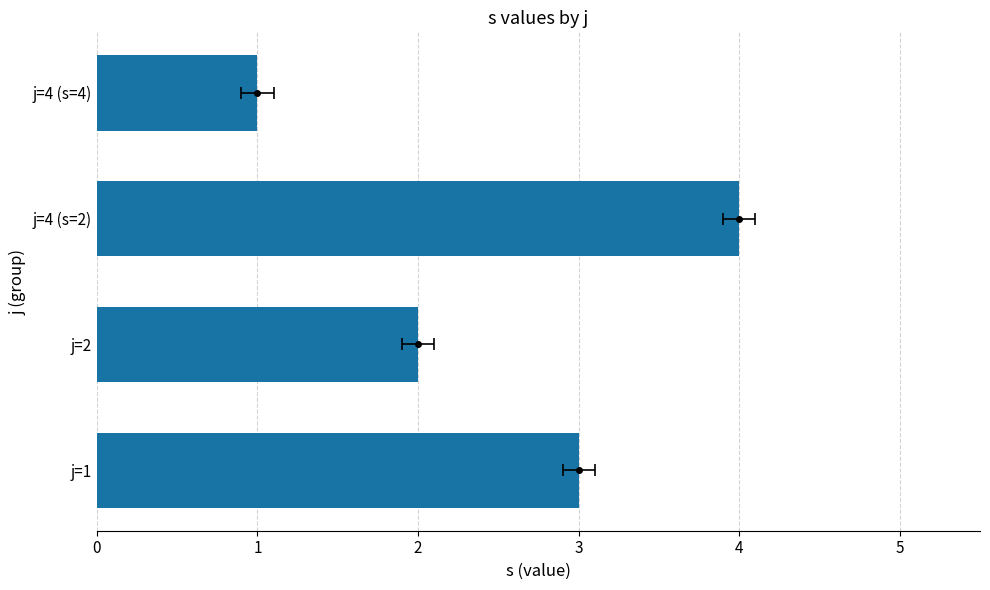

Count the number of data series in this chart.

1